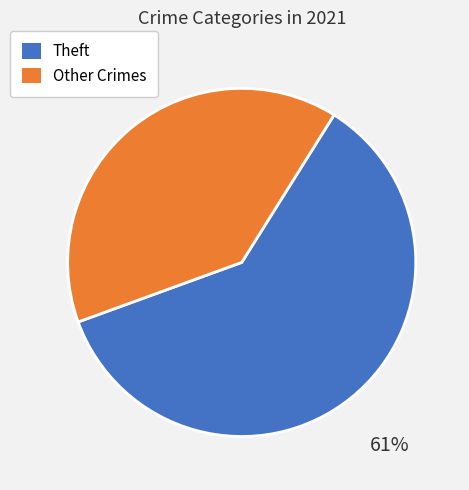

Is there any slice that represents more than half of the pie?

Yes